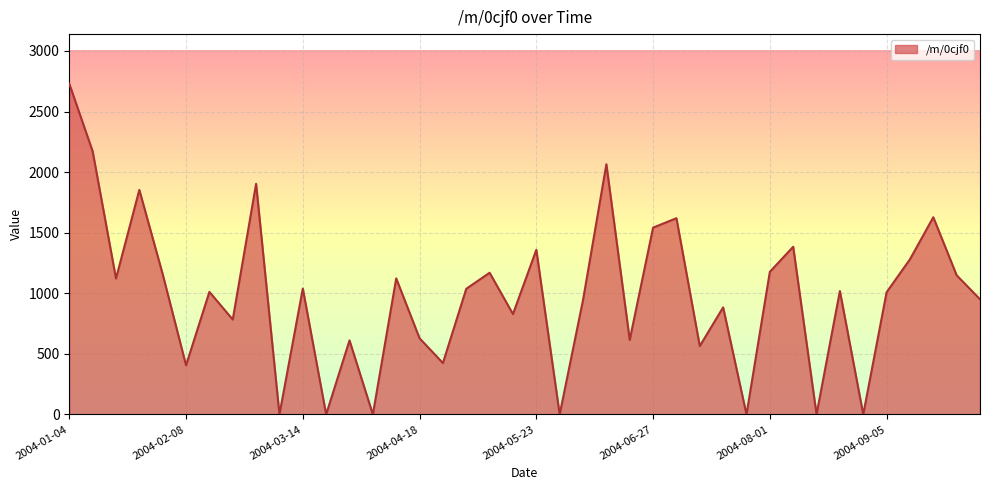

What is the greatest value displayed?

2729.9